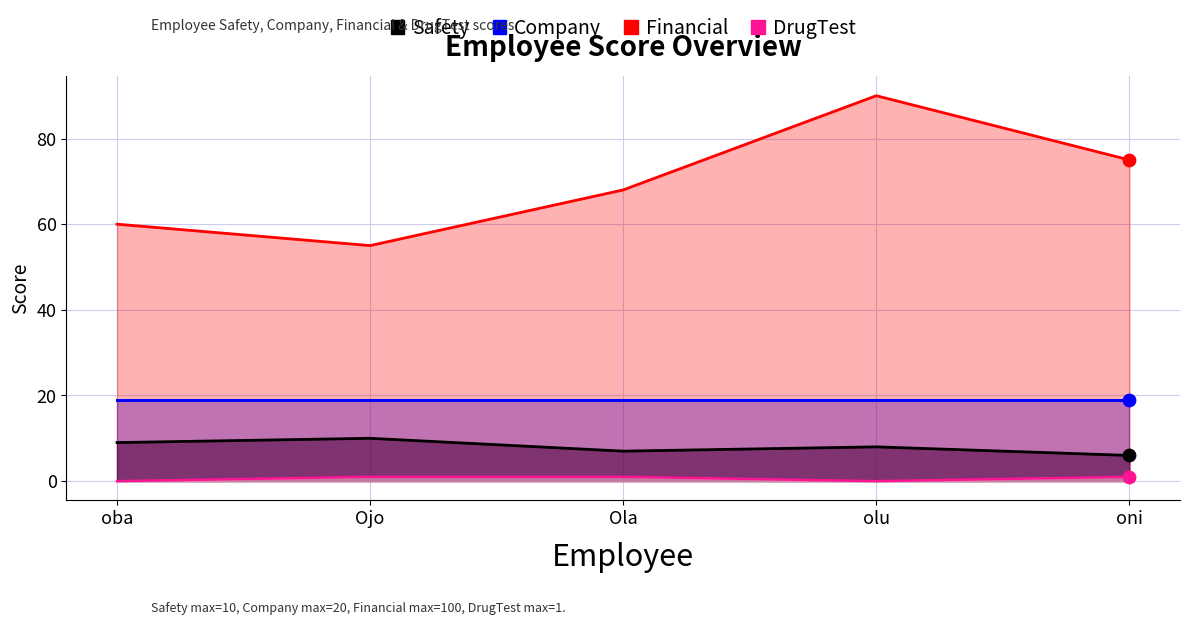

What is the total value across all series at Ojo?

66